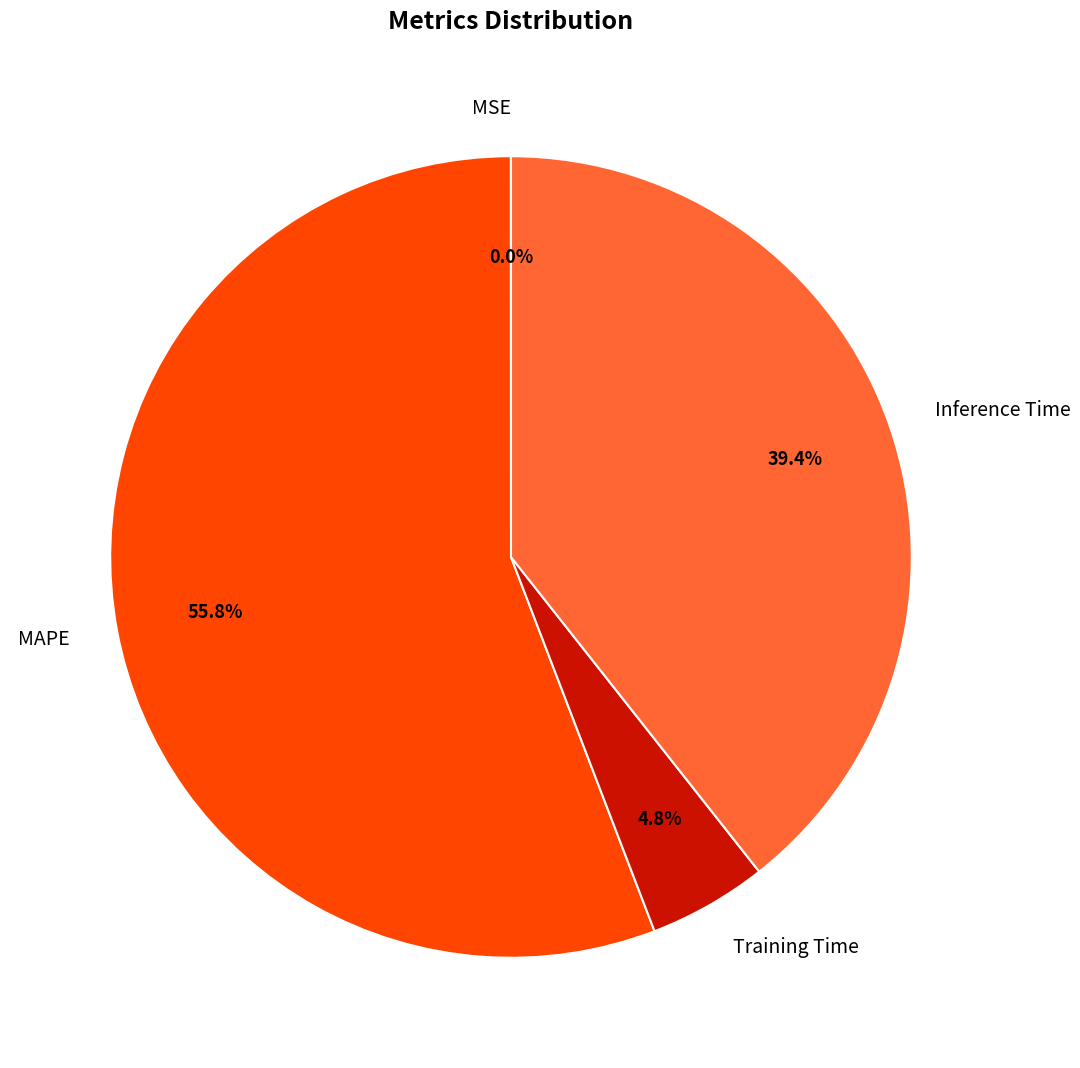

Is there any slice that represents more than half of the pie?

Yes